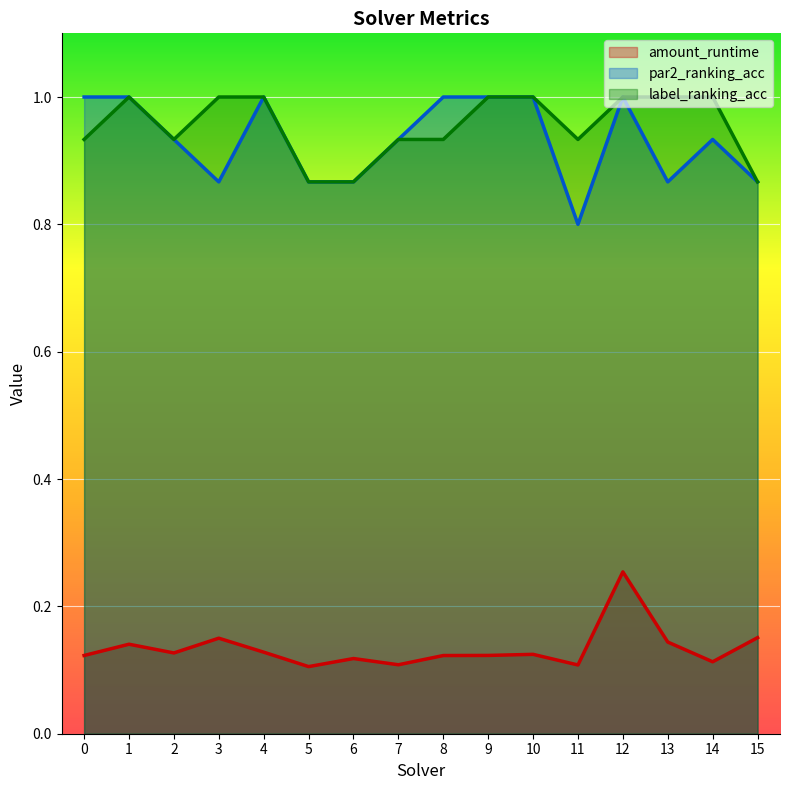

At how many categories does at least one series exceed 0?

16